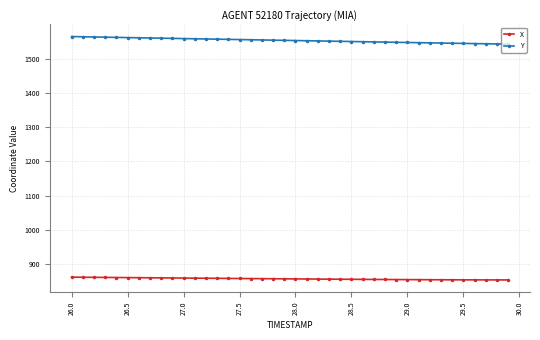

True or false: Y and X cross at least once.

False